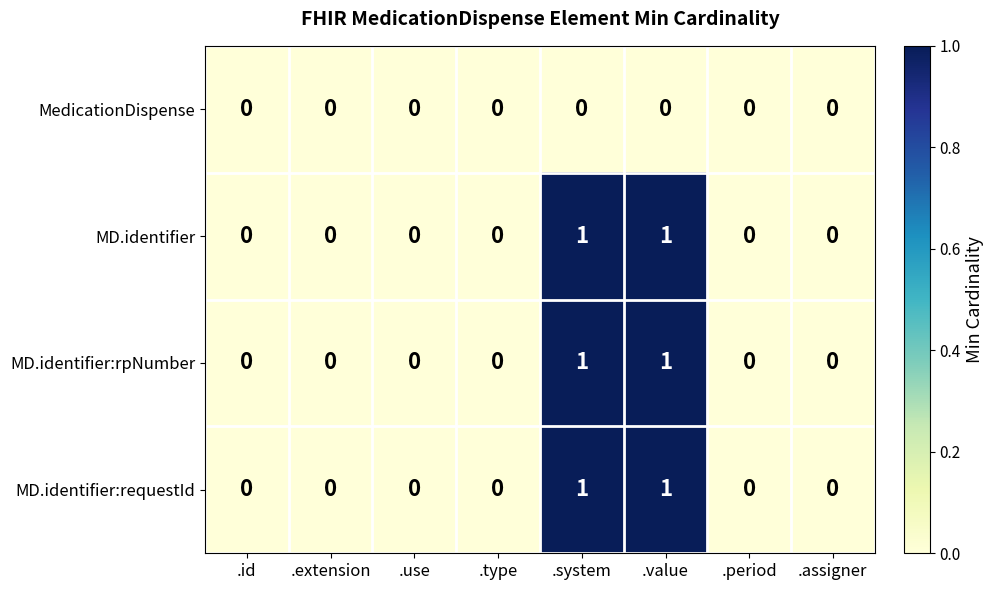

Is it true that MD.identifier:requestId equals 1 at .system?

True